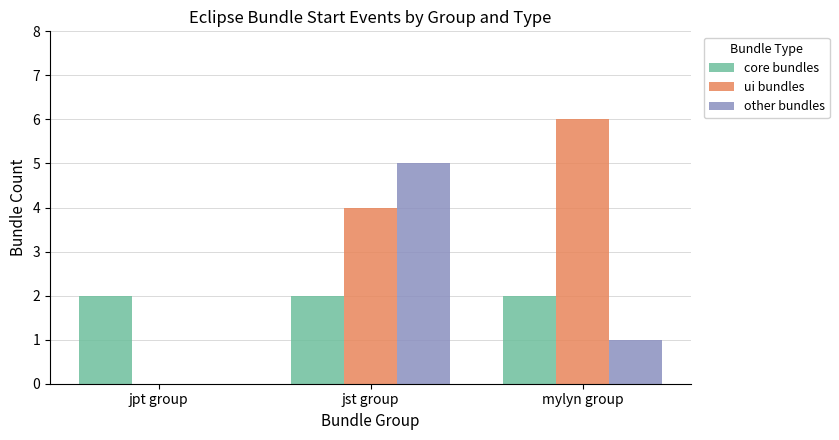

Which series has the largest total across all categories?

ui bundles